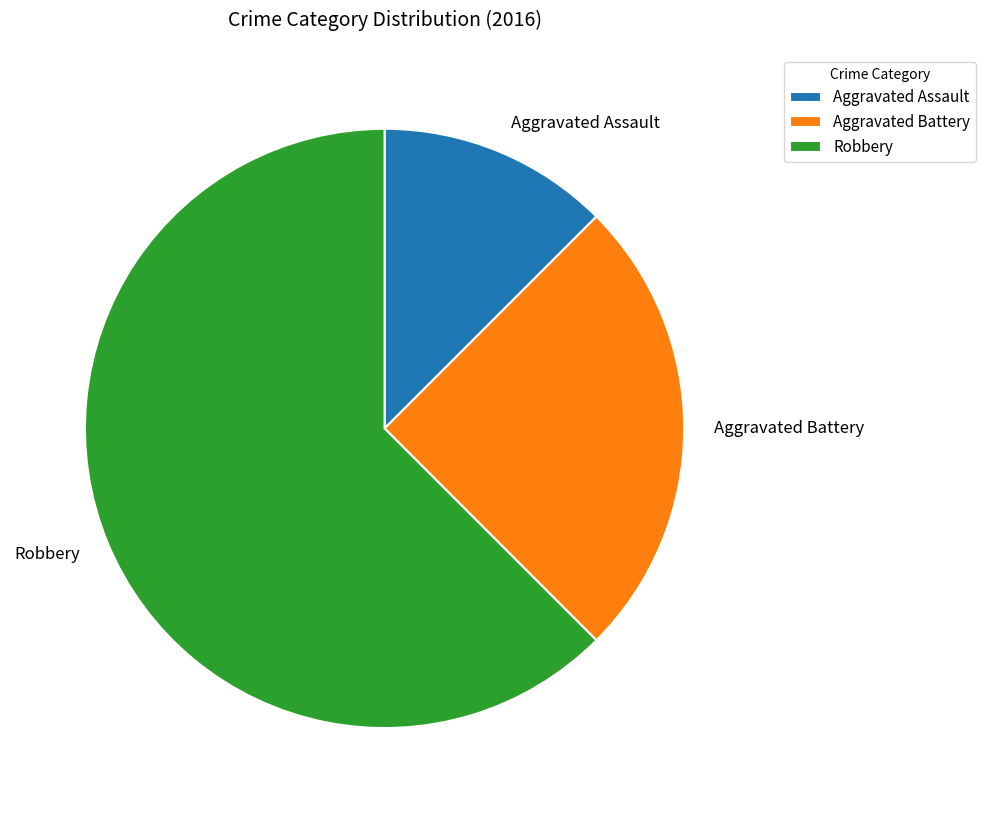

Rank the categories by value from lowest to highest.

Aggravated Assault, Aggravated Battery, Robbery